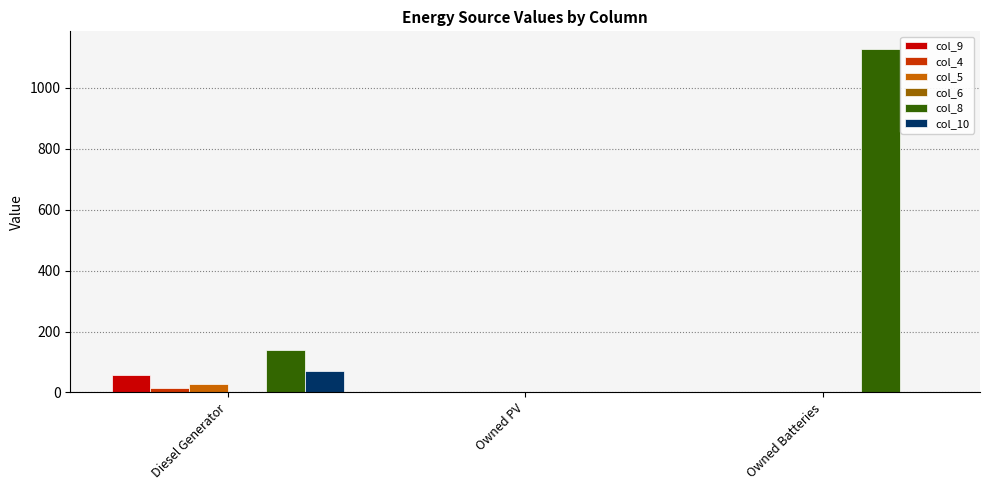

Count the number of categories in the chart.

3